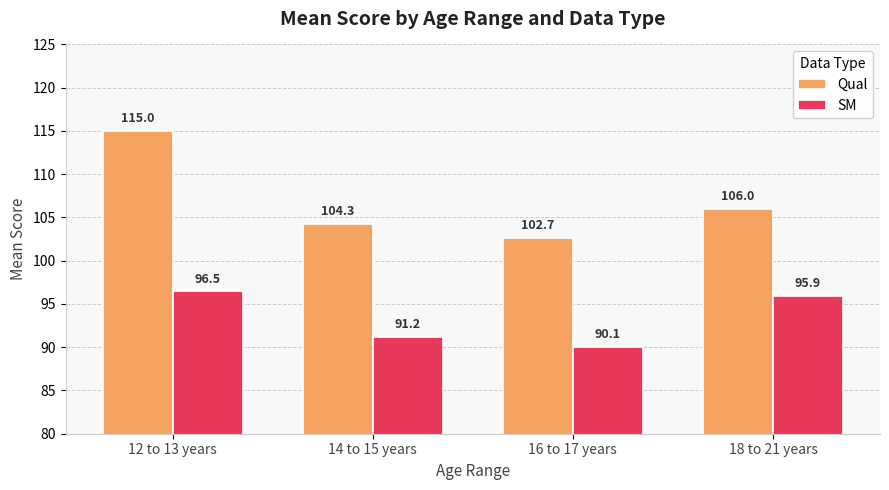

Which series has the largest total across all categories?

Qual